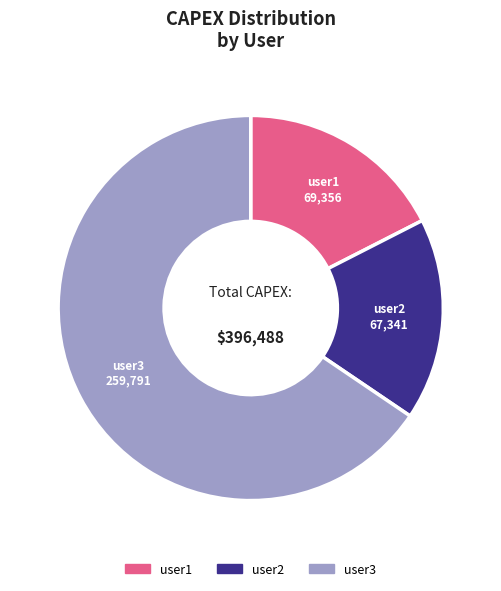

Is the sum of user3 and user2 greater than half?

Yes